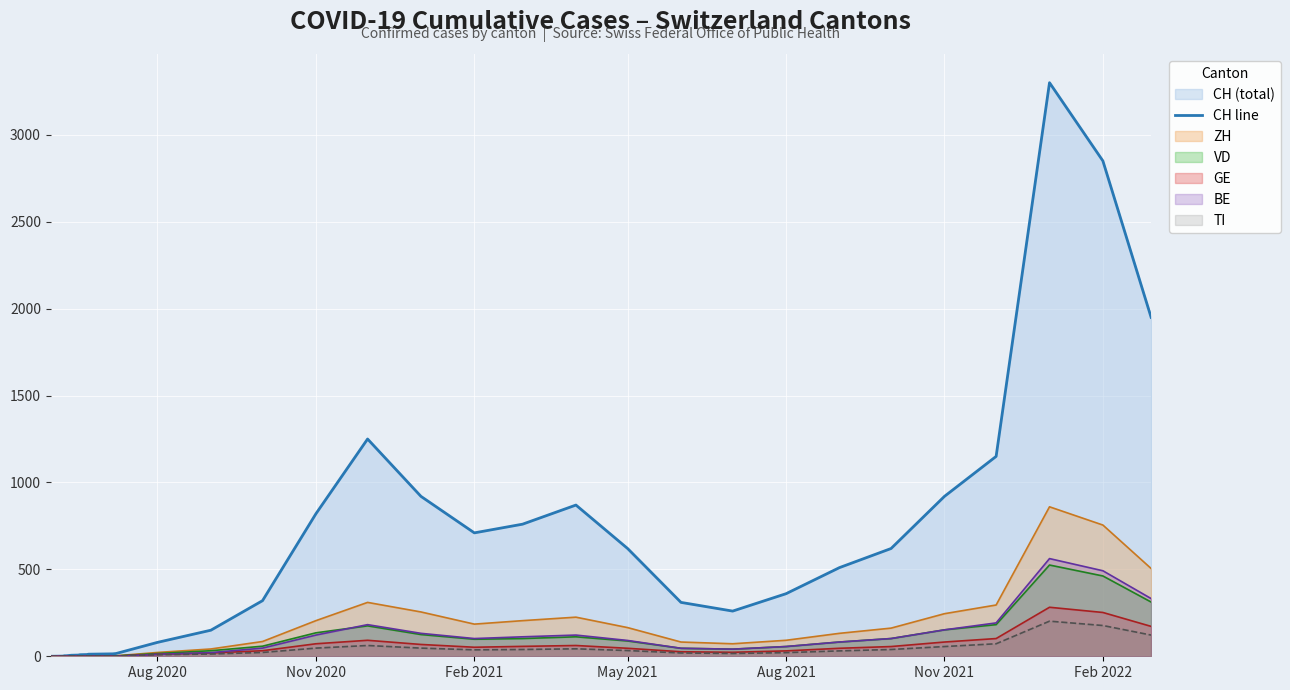

Which series has the widest spread of values?

CH line